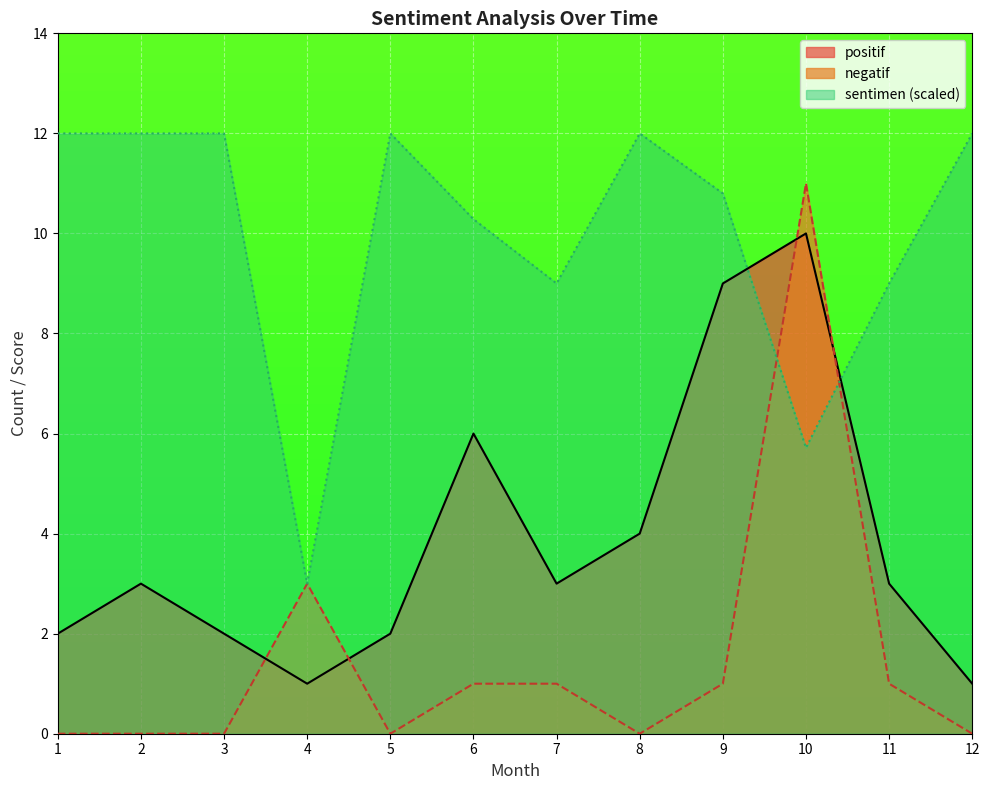

Where do negatif and sentimen first cross each other?

9 and 10